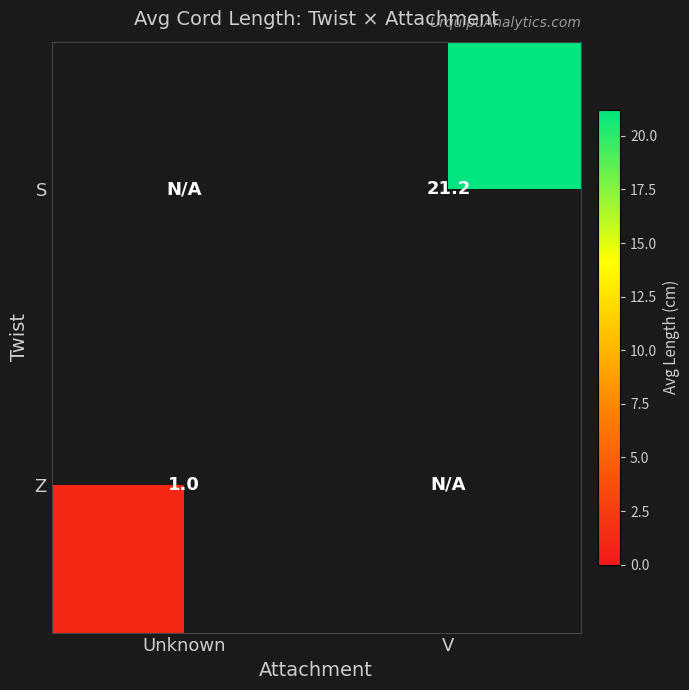

Between Unknown and V, which is larger?

V